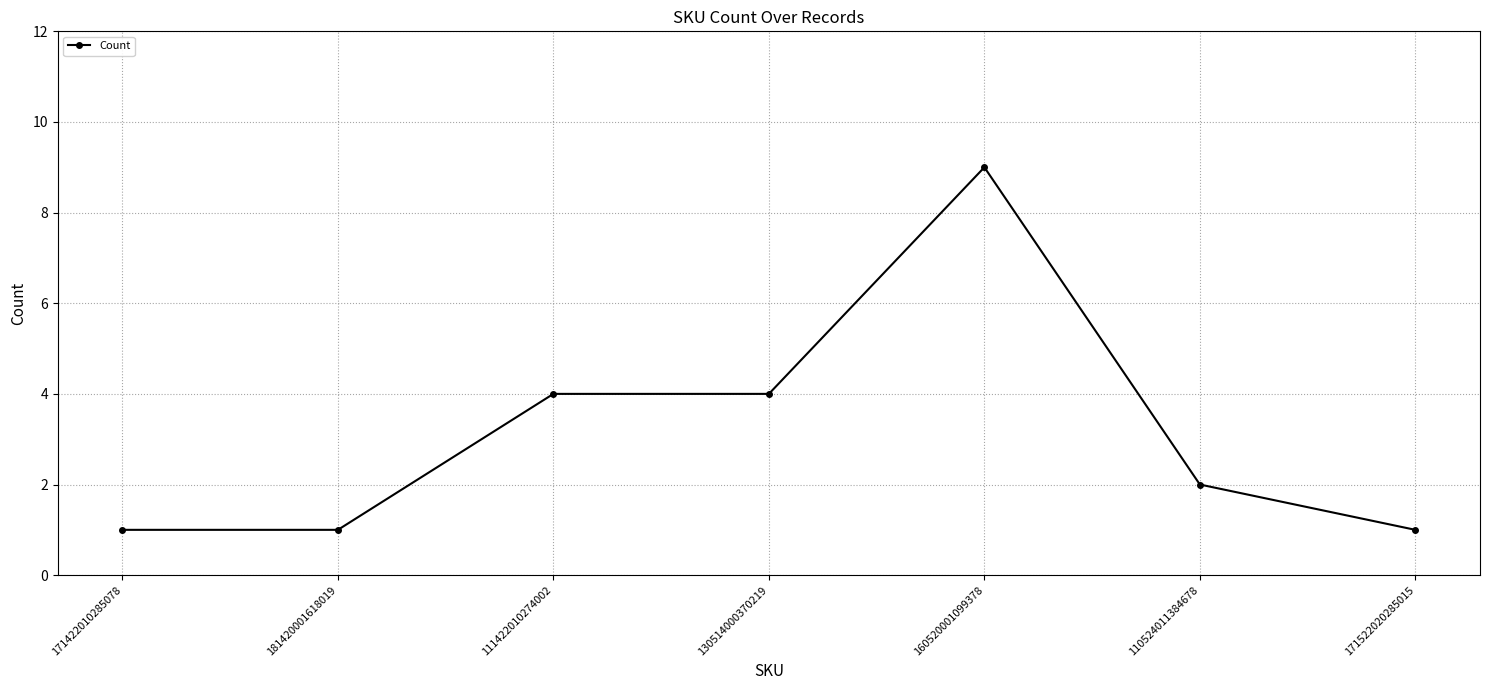

What is the sum of the values at 110524011384678 and 181420001618019?

3